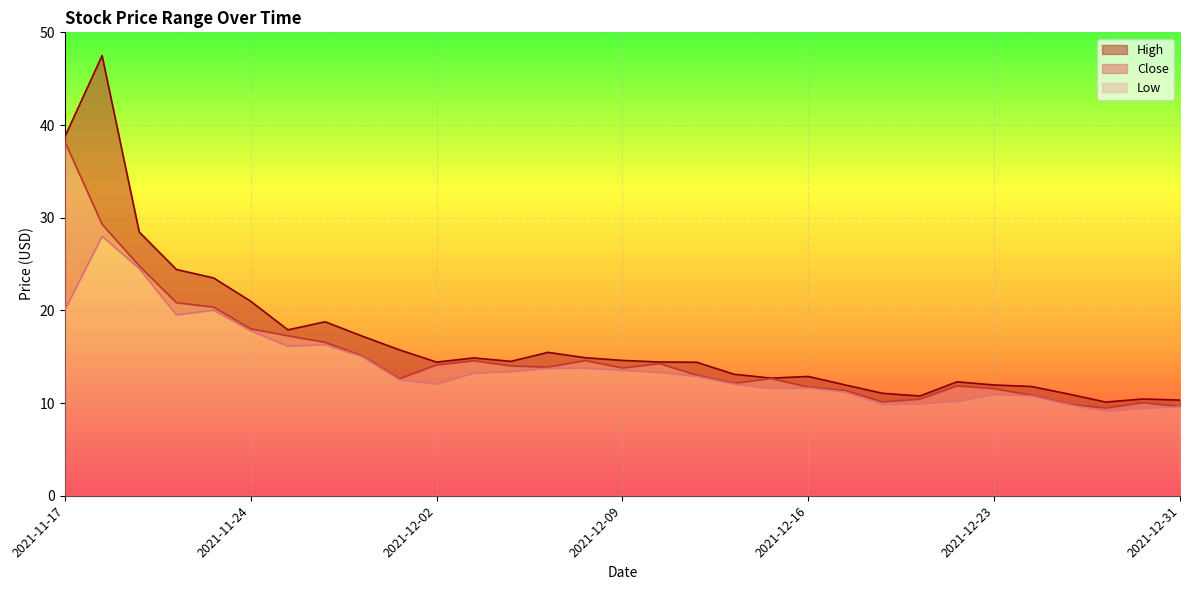

What is the sum of all Low values?

431.6